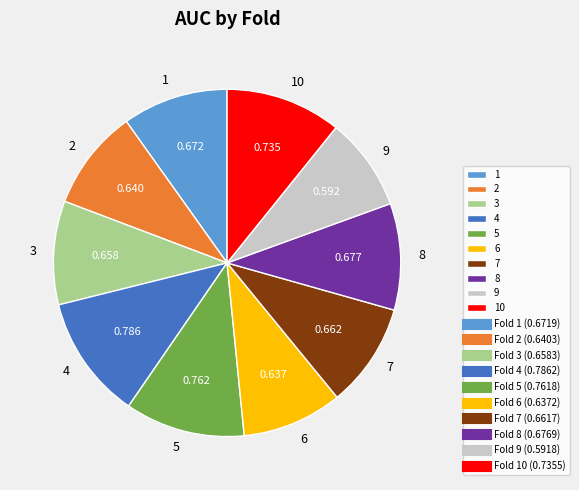

Does 5 represent more than half of the total?

No